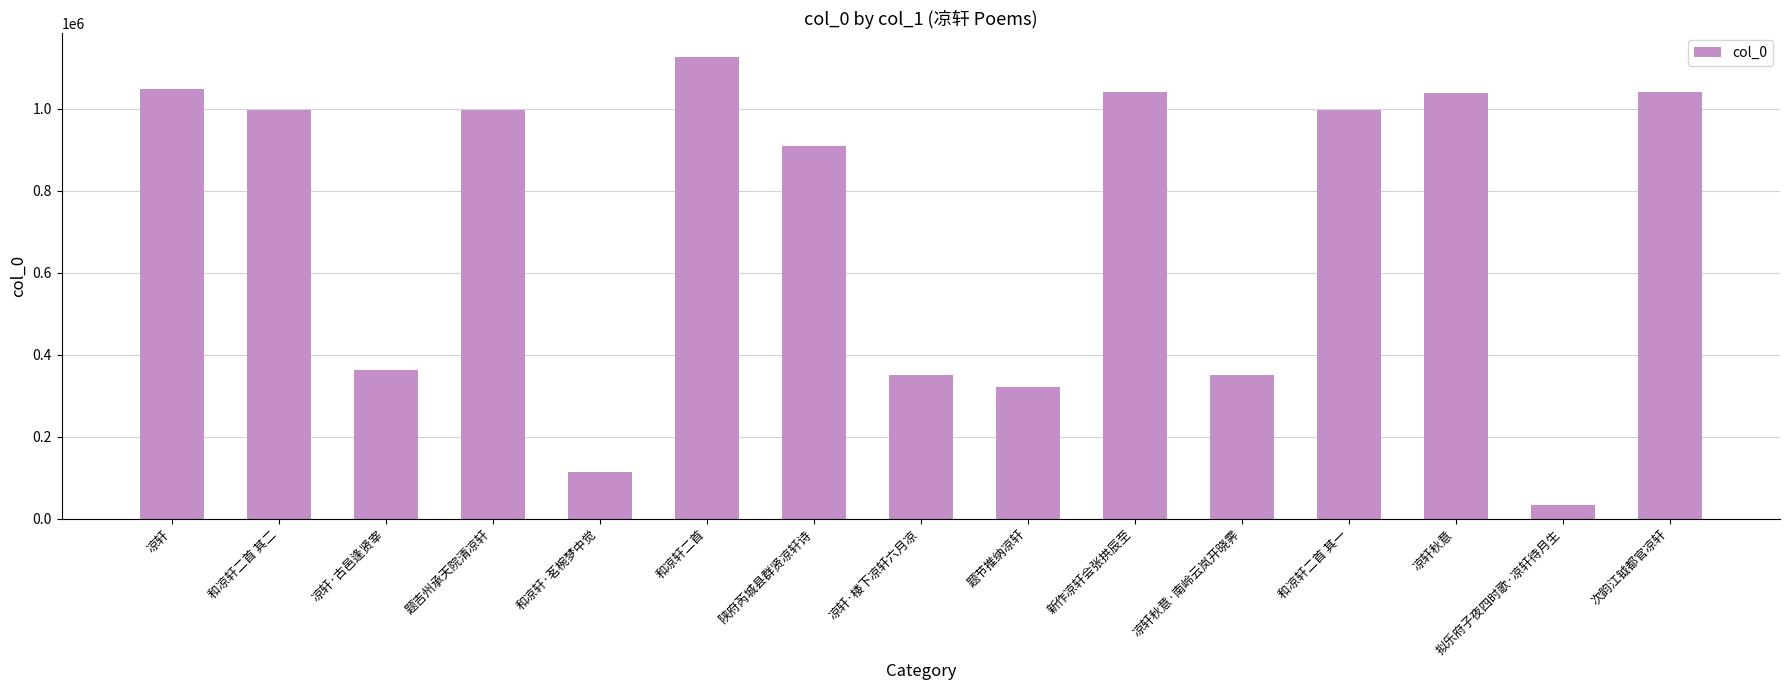

What is the value of the 1st bar from the left?

1047162